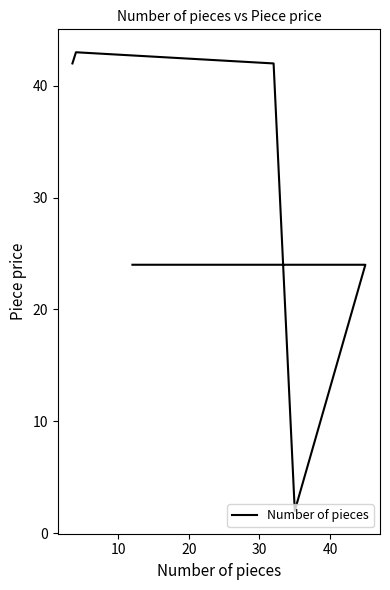

What is the maximum value shown in the chart?

43